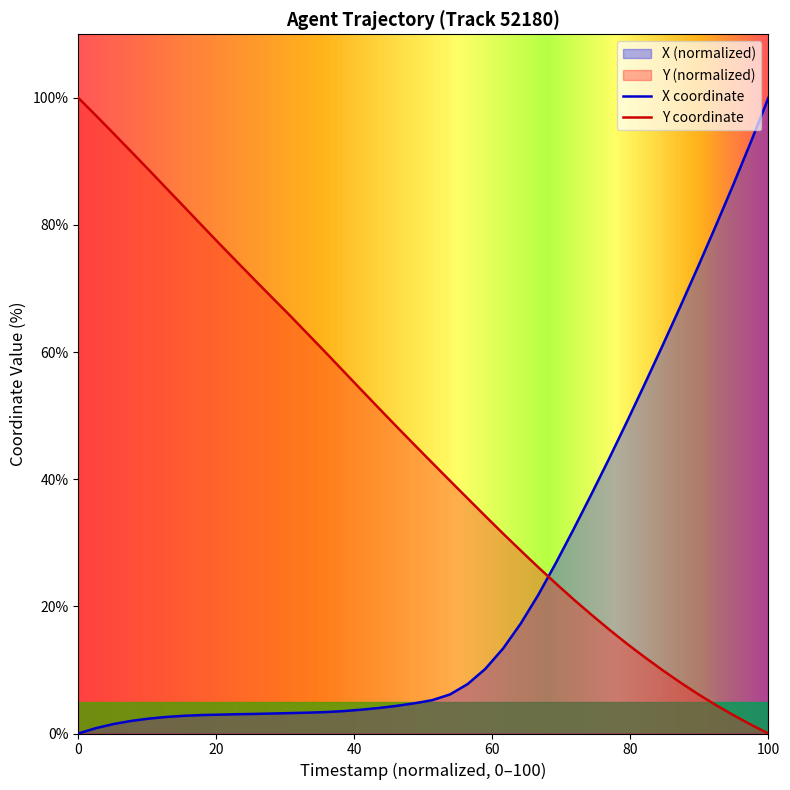

What is the difference between the maximum and minimum values in the X coordinate series?

100.0